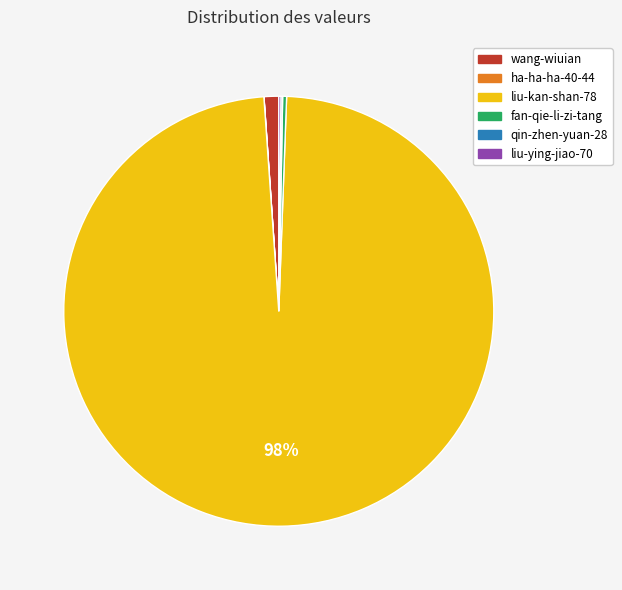

Is it true that liu-kan-shan-78 is 91% of the pie?

False